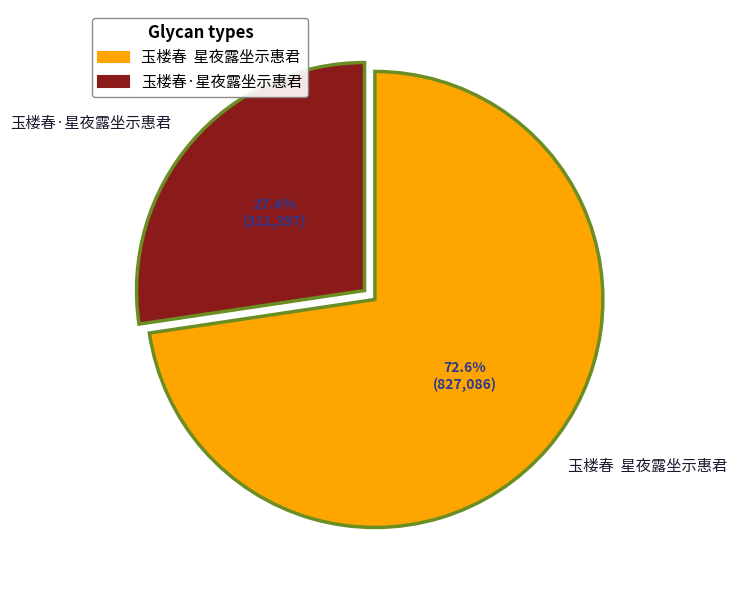

To the nearest percent, what percentage of the pie is 玉楼春·星夜露坐示惠君?

27%